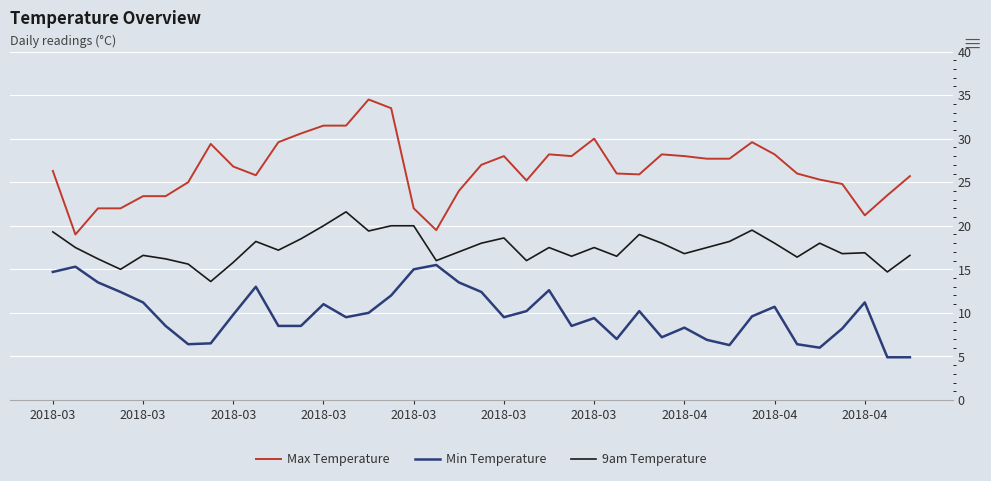

What is the greatest value displayed?

34.5